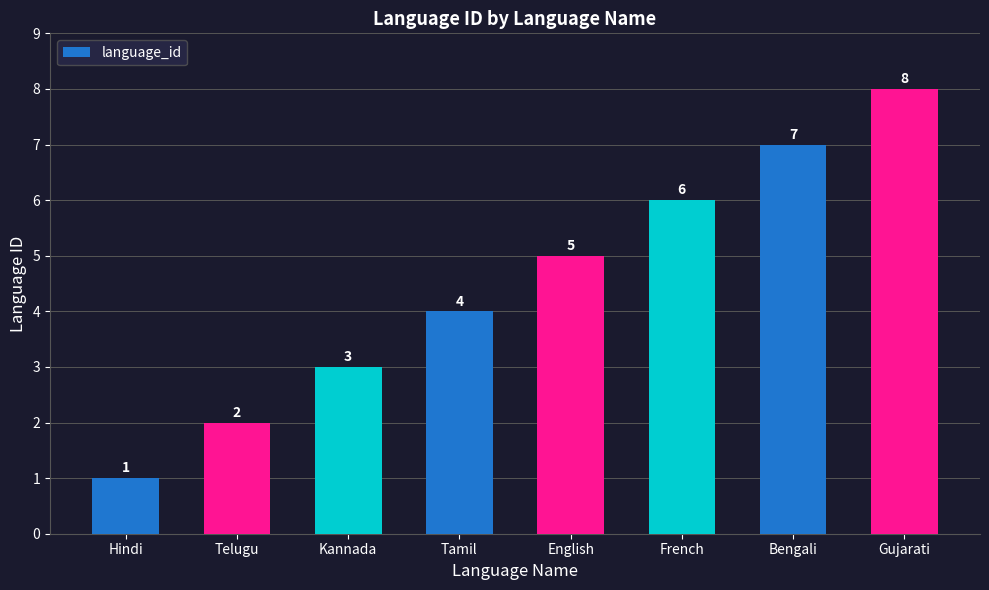

What is the smallest value displayed?

1